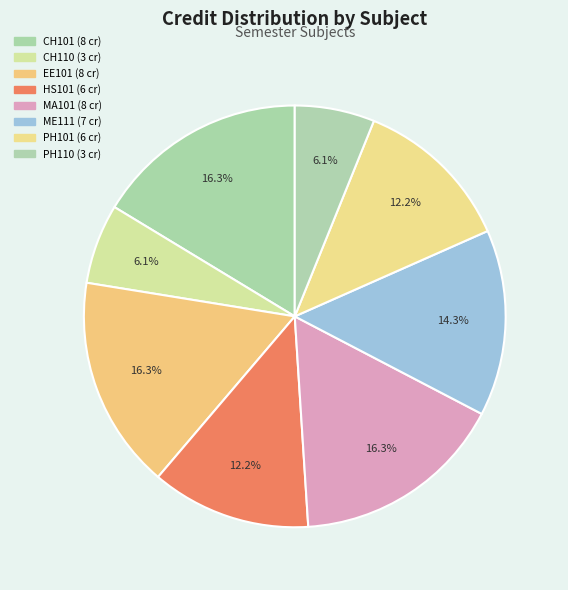

Is it true that EE101 is 16% of the pie?

True